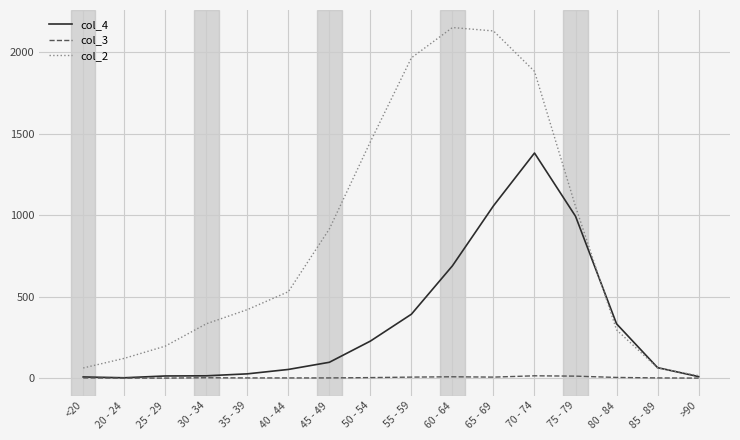

What is the sum of all col_3 values?

60